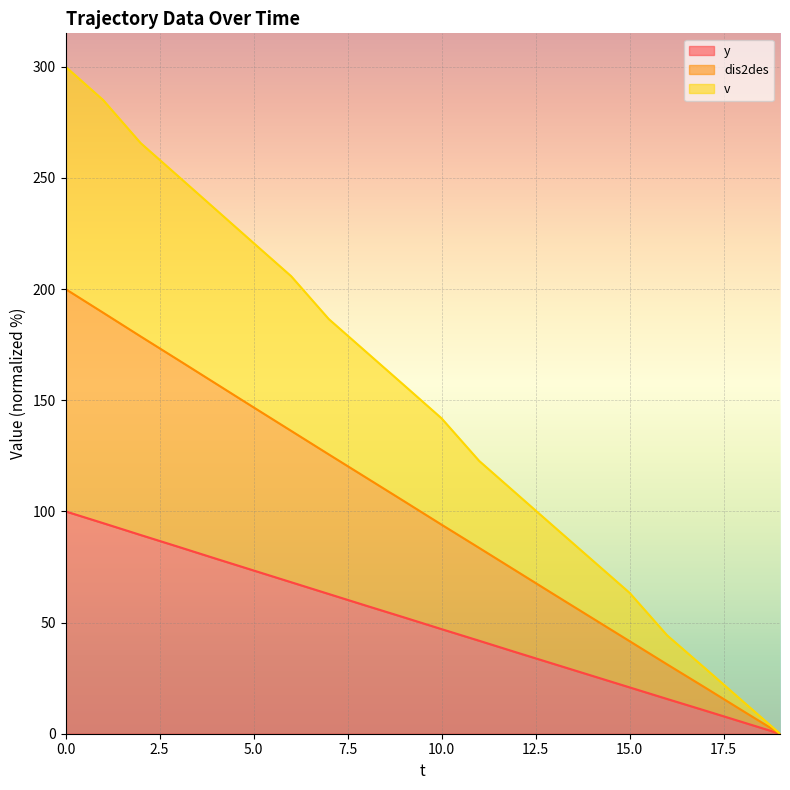

Is it true that v equals 127.8 at 4?

False